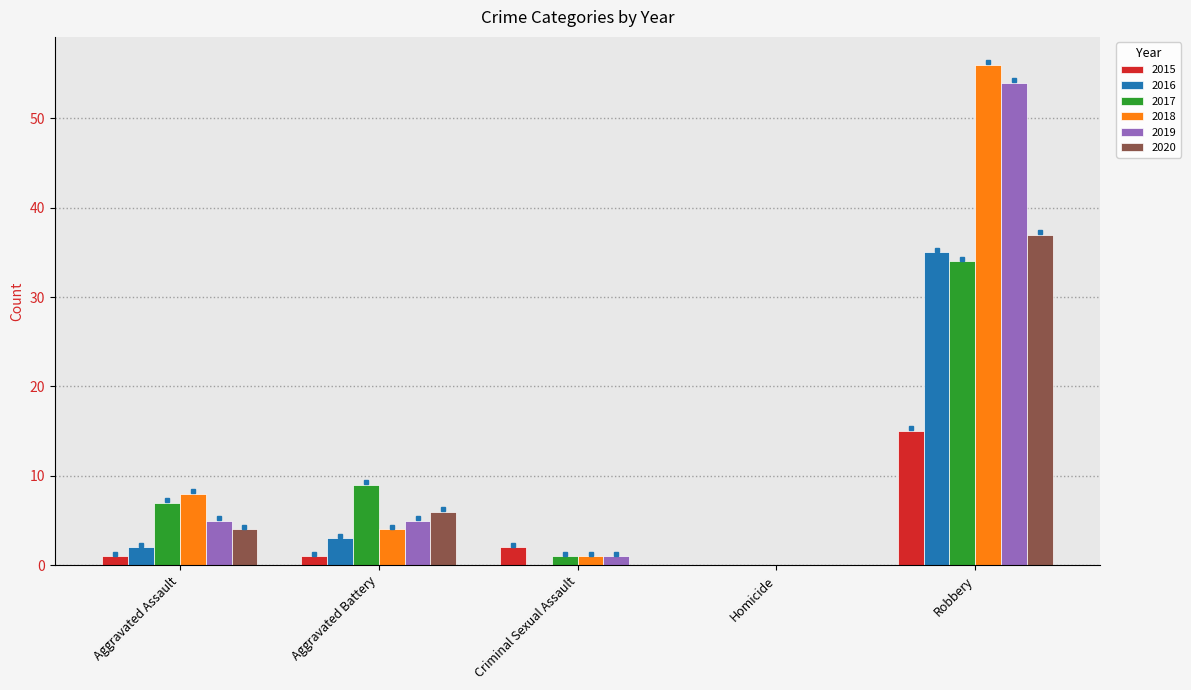

Which series changed the most between Homicide and Robbery?

2018